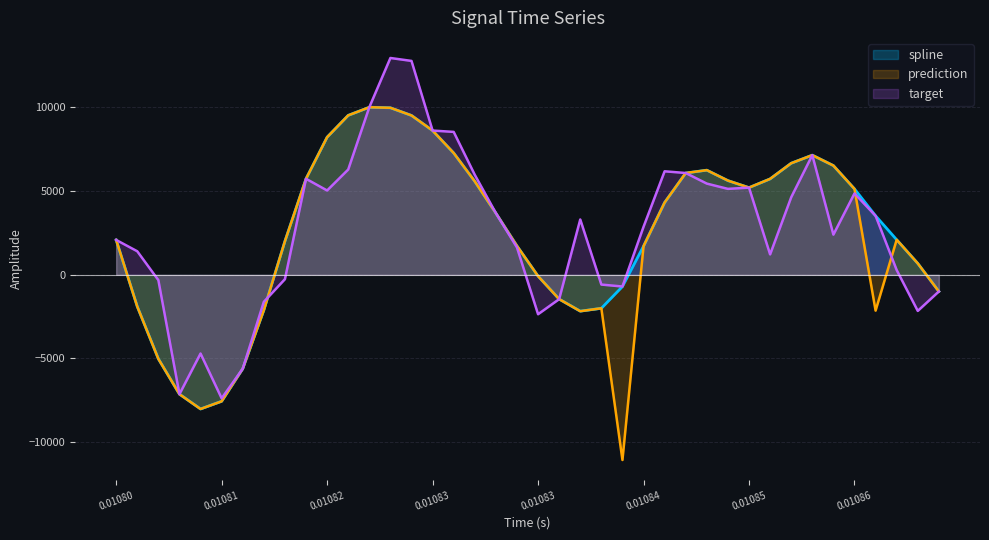

What is the total value across all series at 12?

30042.4